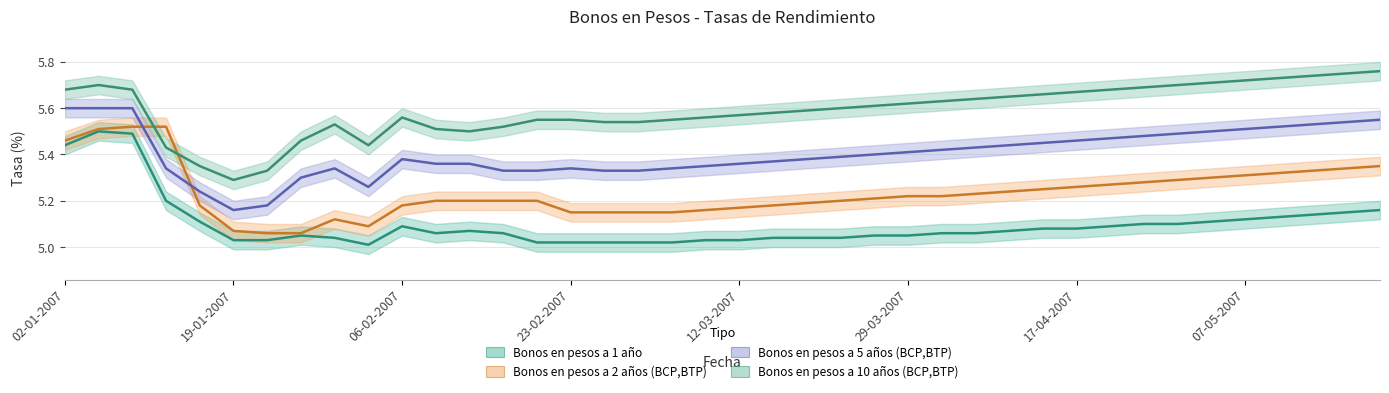

In Bonos en pesos a 2 años (BCP,BTP), how many points are lower than both neighbors (excluding endpoints)?

1